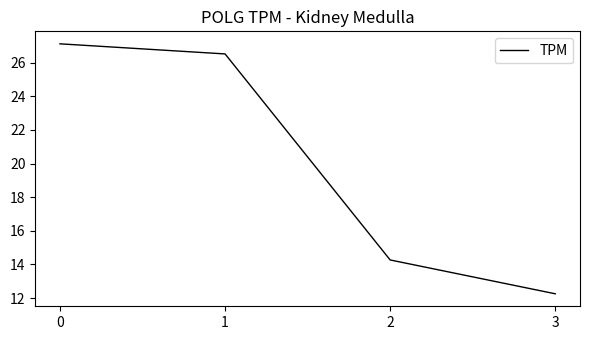

True or false: the data shows 6.4 at 1.

False